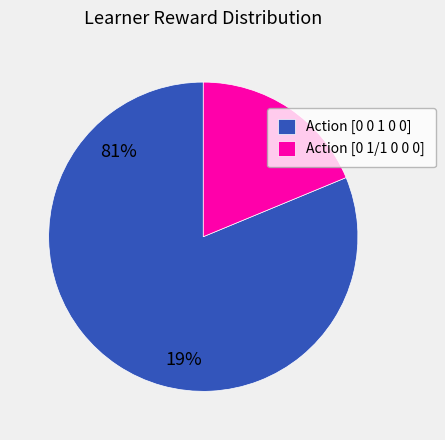

Which has a higher value, Action [0 0 1 0 0] or Action [0 1/1 0 0 0]?

Action [0 0 1 0 0]